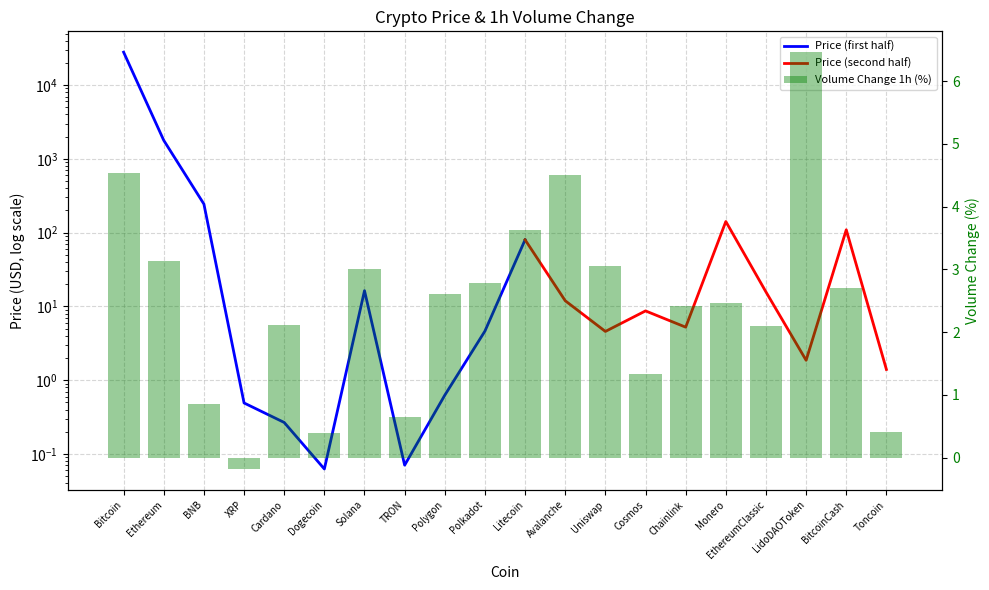

Are the bars grouped side by side (vs. stacked)?

No